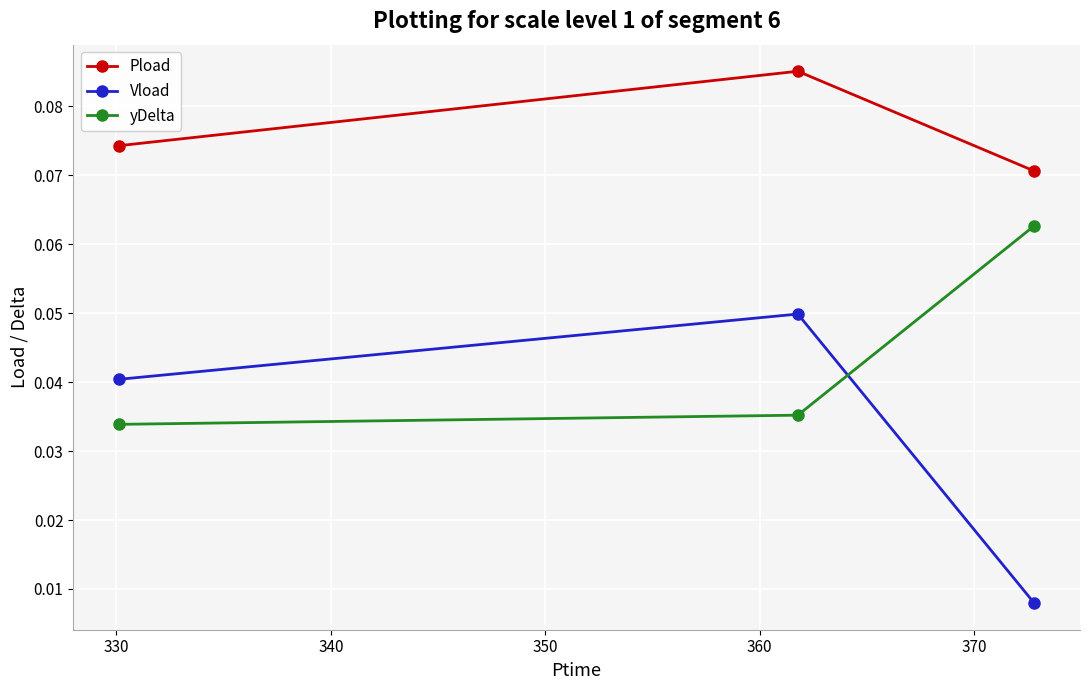

How many yDelta values are between 0 and 1?

3